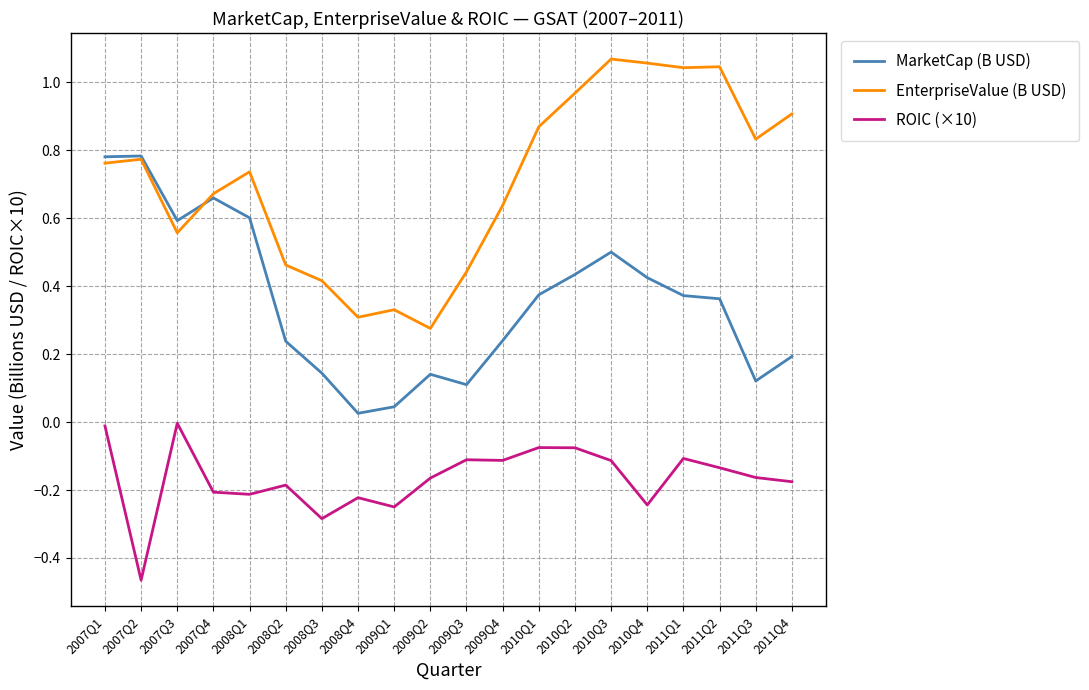

Is it true that MarketCap (B USD) equals 0.6 at 2011Q2?

False